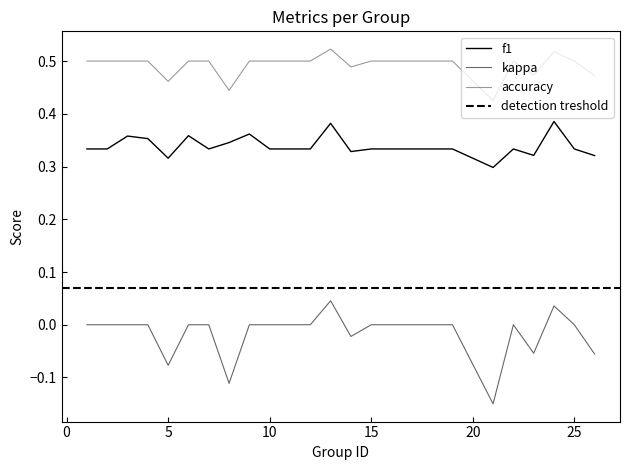

True or false: kappa and accuracy cross at least once.

False